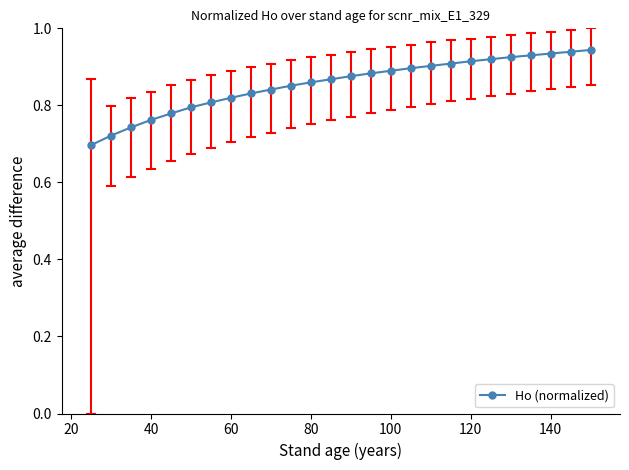

What is the sum of all values?

22.2